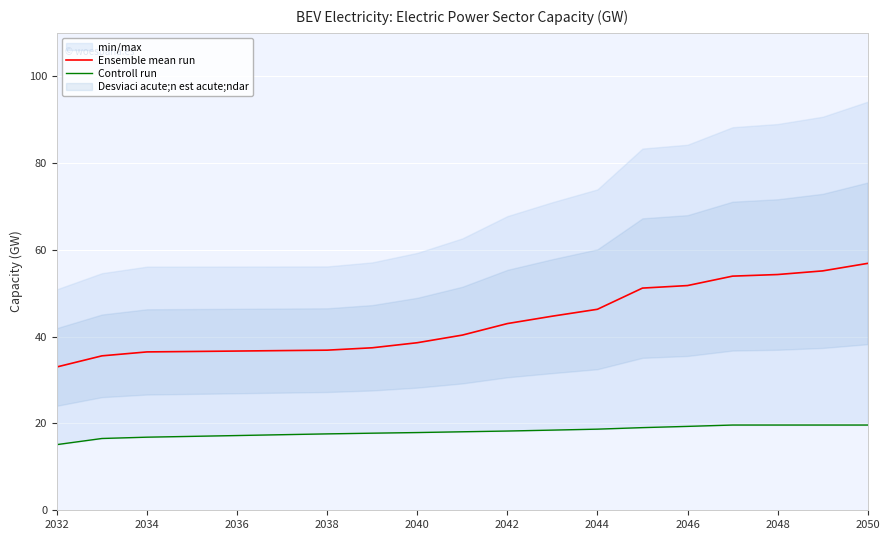

At how many categories does at least one series exceed 43?

9